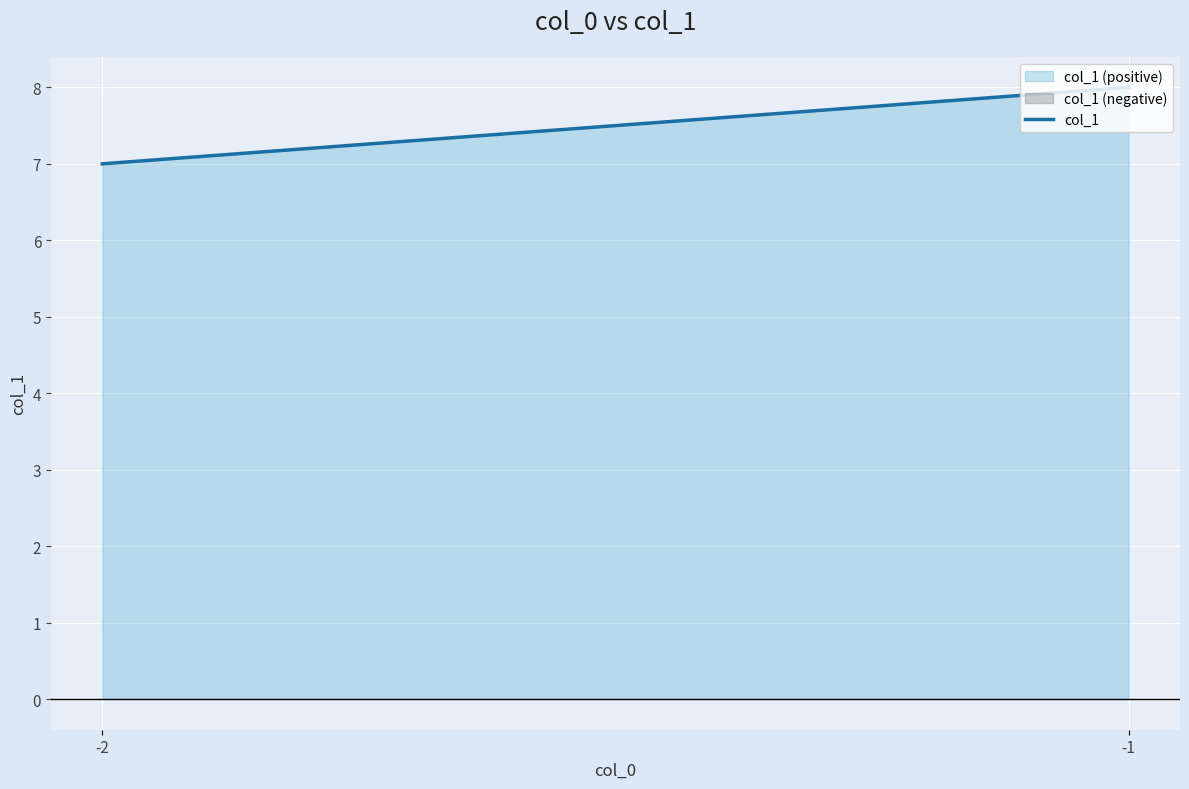

Reading left to right, what are all the values shown in this chart?

-2=7	-1=8